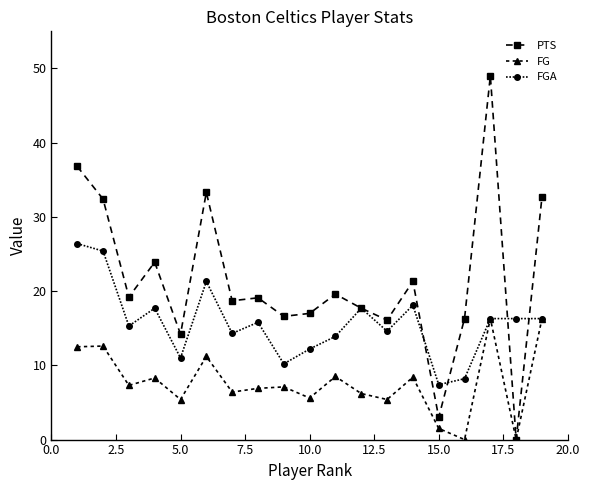

Which series has the largest total across all categories?

PTS